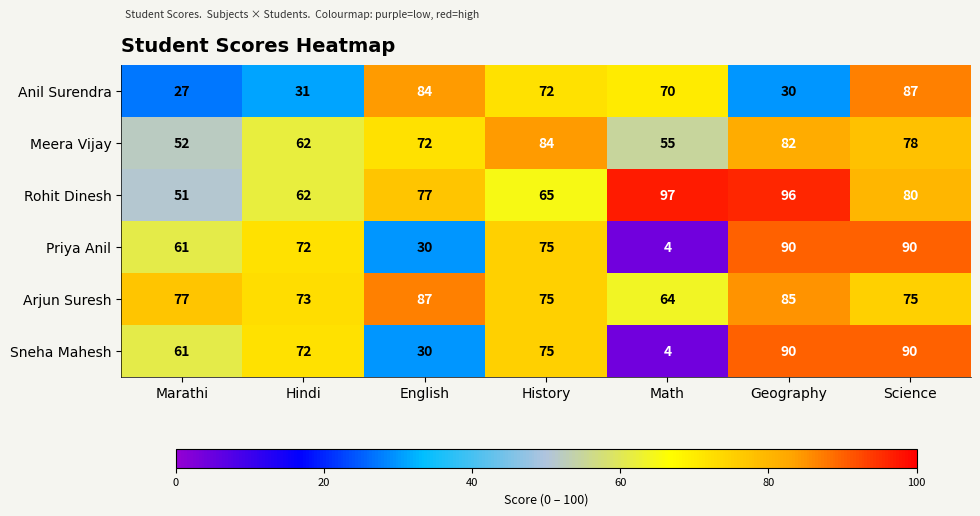

What is the difference between the maximum and minimum values in the Anil Surendra series?

60